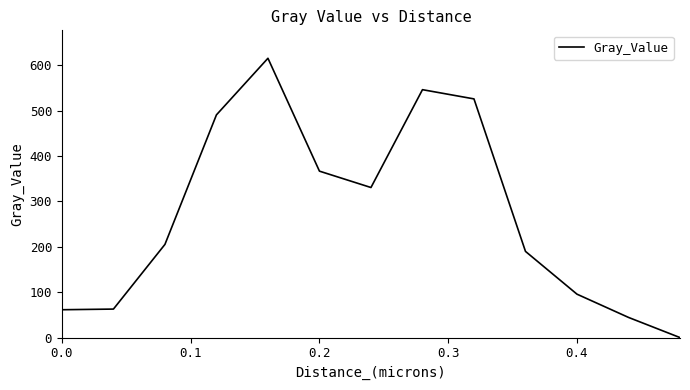

What is the maximum value shown in the chart?

615.3